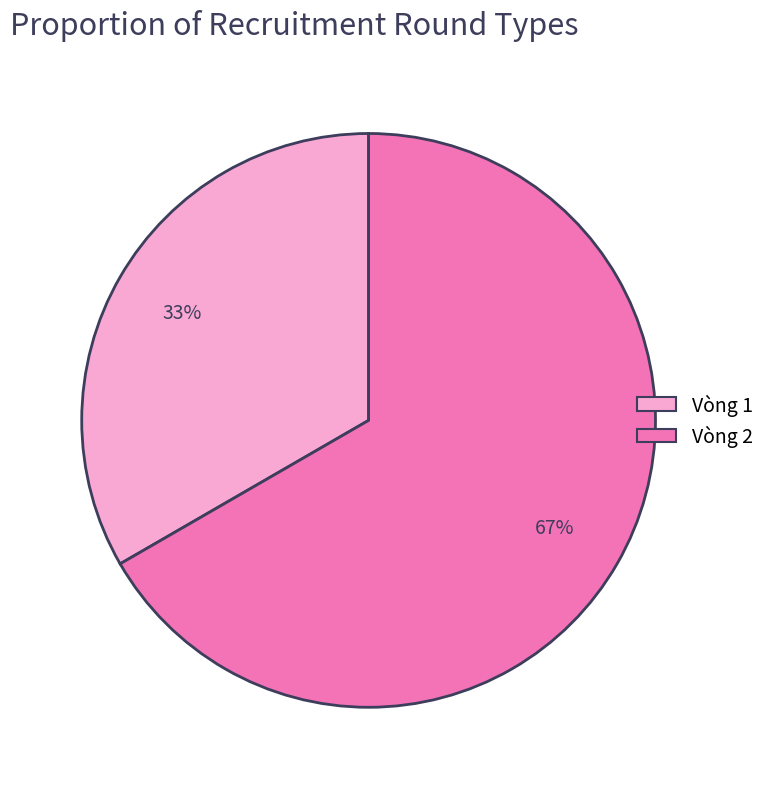

To the nearest percent, what is the average slice percentage?

50%